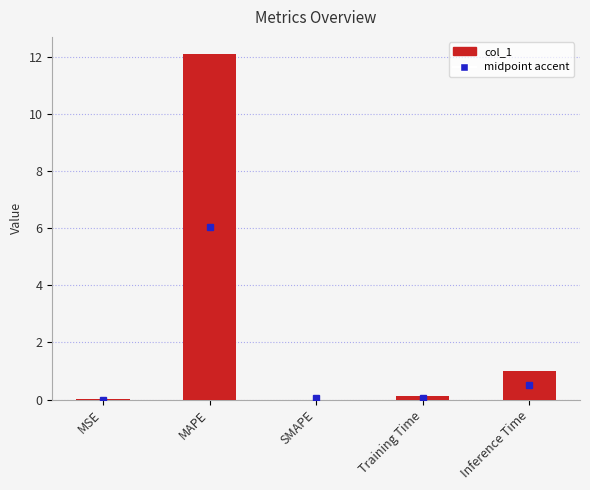

What is the greatest value displayed?

12.1